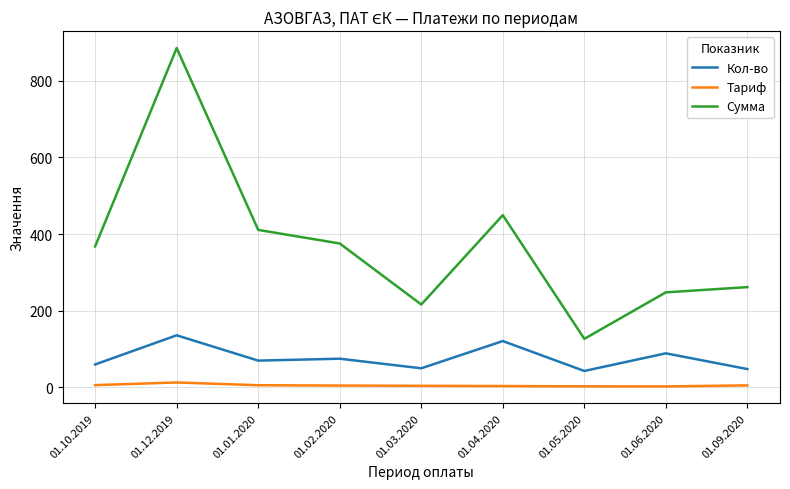

What is the maximum value for Тариф?

13.0